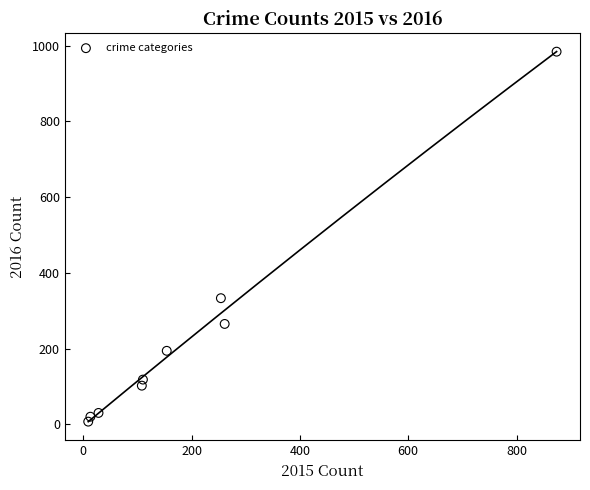

What Y value in the scatter plot is closest to 495?

333